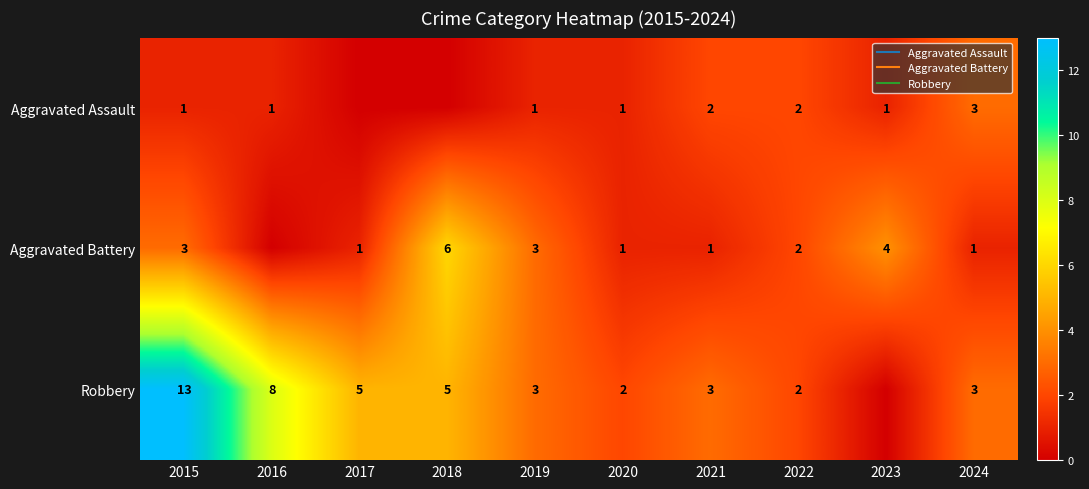

How many values in the Aggravated Assault series exceed 1?

3